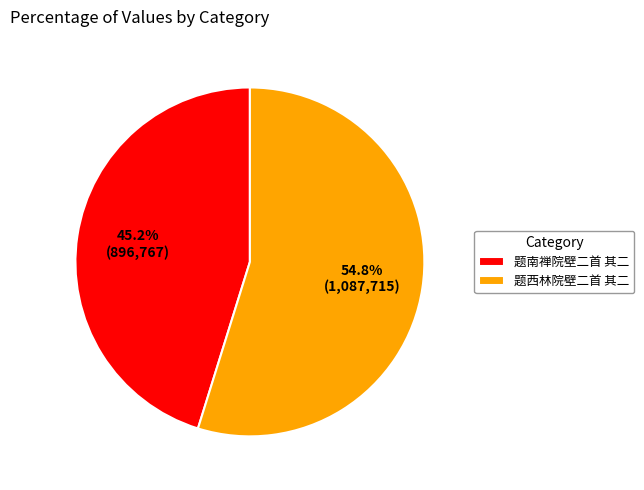

Is it true that 题南禅院壁二首 其二 is 54% of the pie?

False